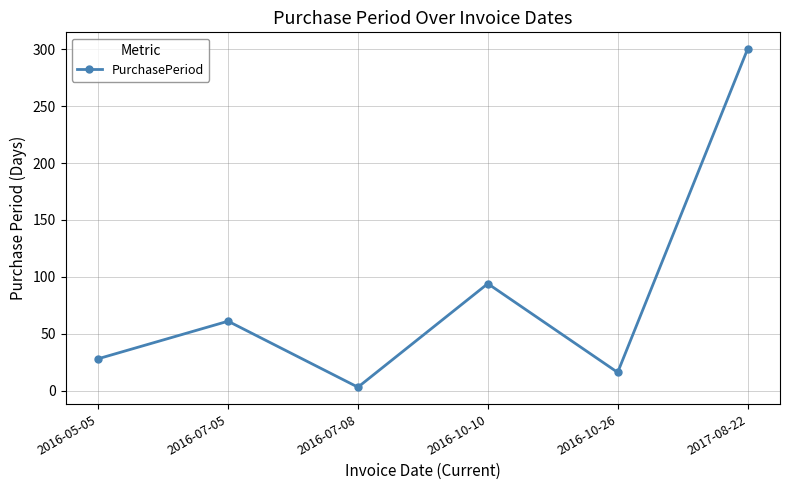

Is it true that the value at 2016-10-10 is 94?

True